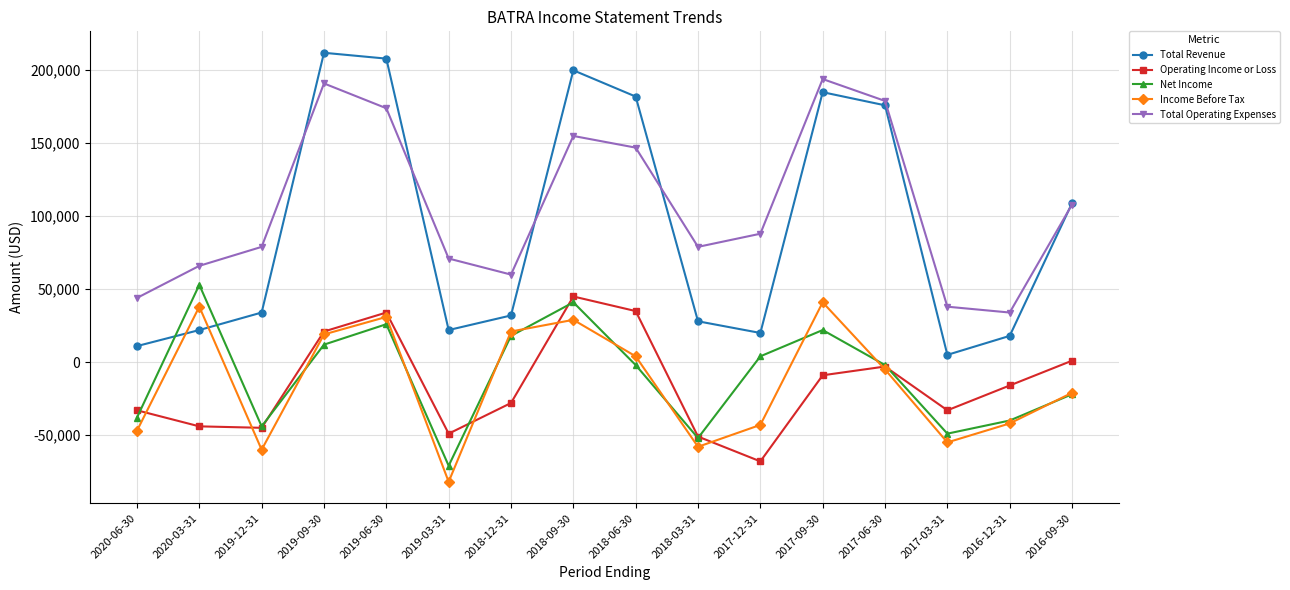

What is the total value across all series at 2019-03-31?

-109000